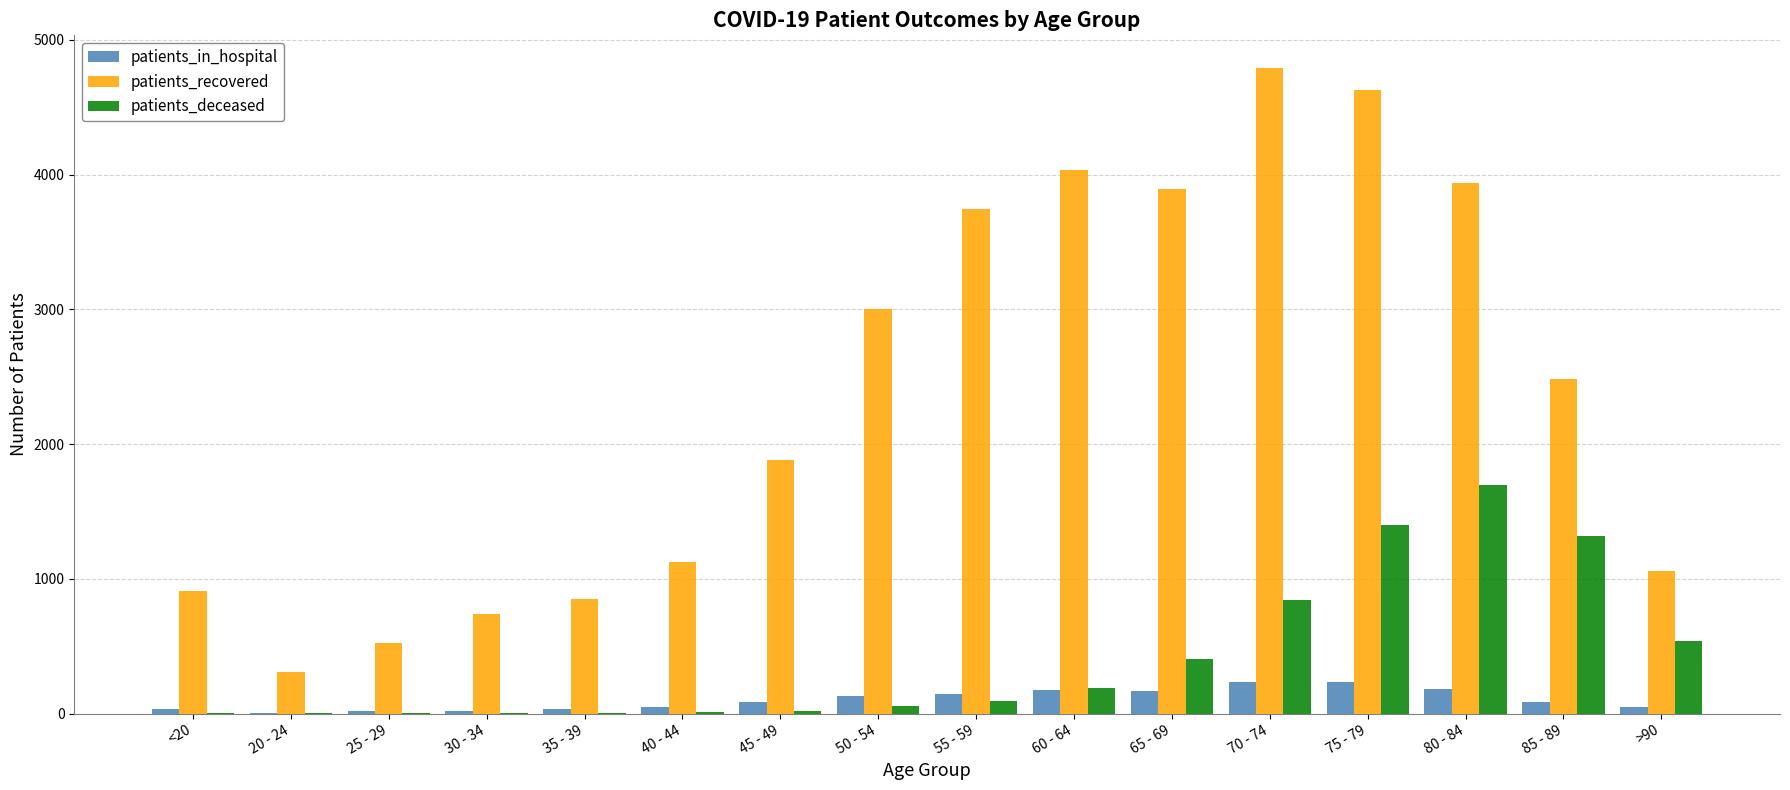

Which series changed the most between 70 - 74 and 85 - 89?

patients_recovered